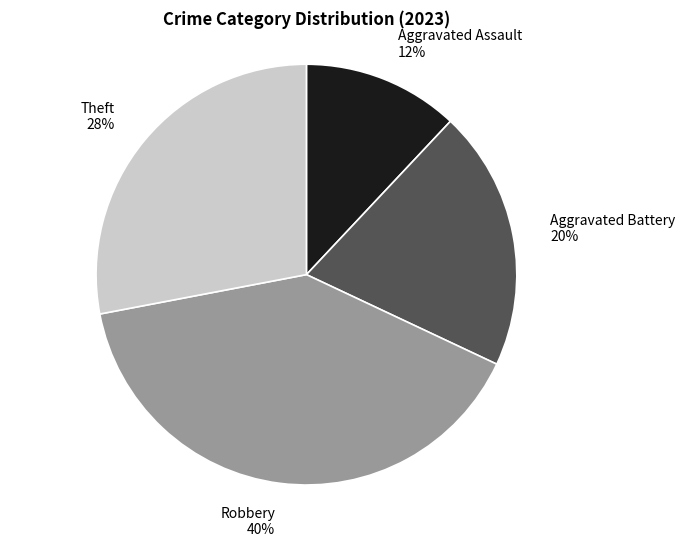

Which category has the smallest portion of the pie?

Aggravated Assault